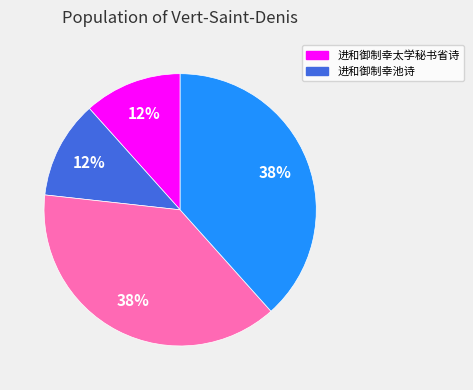

To the nearest percent, what is the average slice percentage?

25%